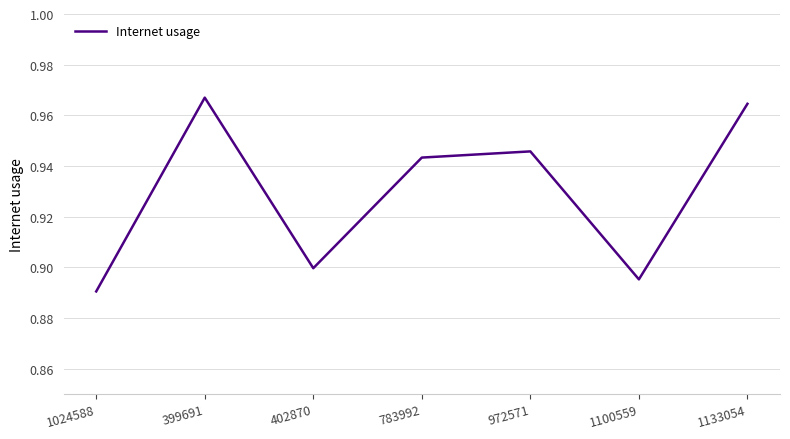

What position from the right is 402870?

5